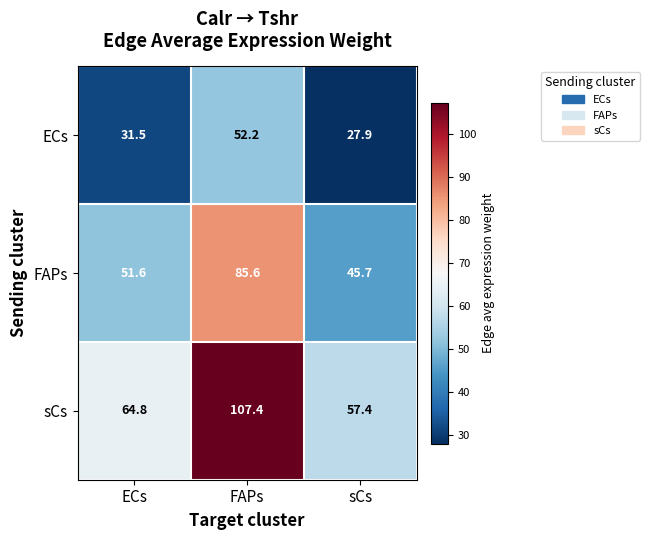

Rank the series by their maximum value, from highest to lowest.

sCs, FAPs, ECs